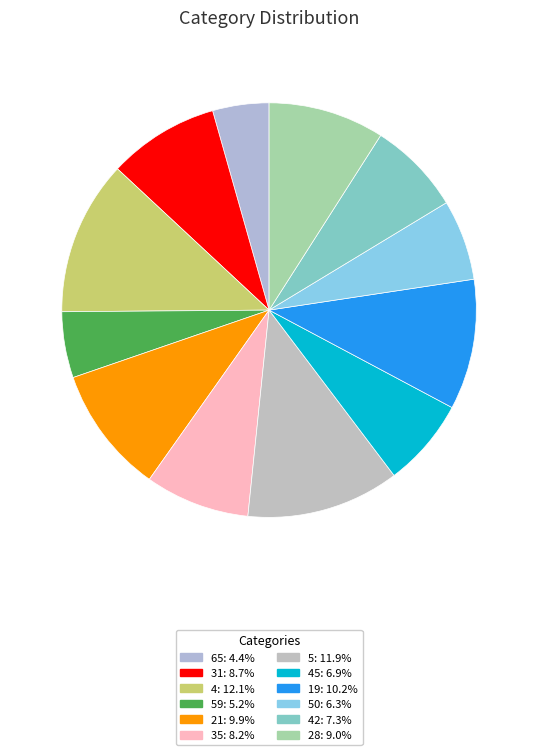

How many slices are in this pie chart?

12